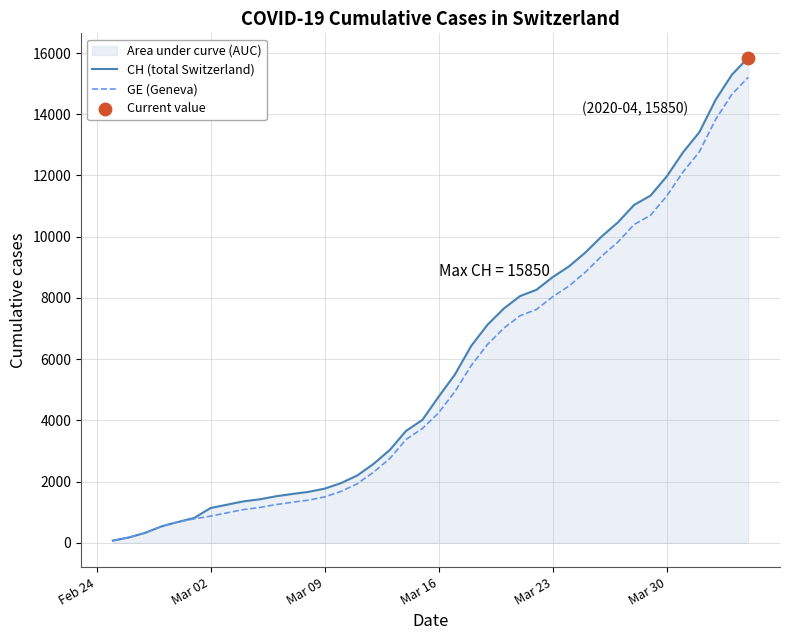

Which series reaches the maximum Y coordinate?

CH (total Switzerland)